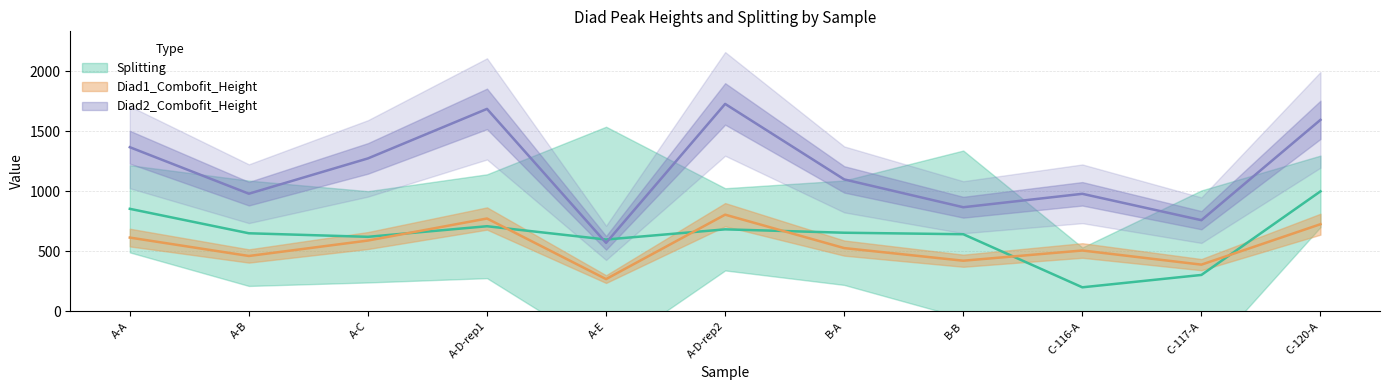

Does the chart display data point markers on the line(s)?

No